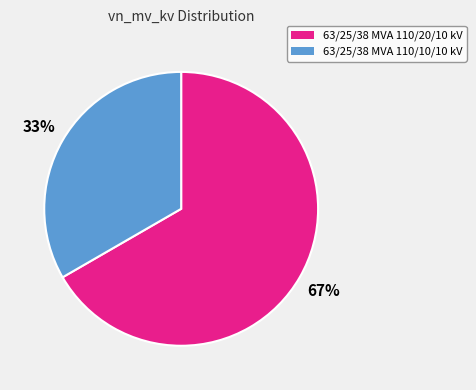

Rank the categories by value from lowest to highest.

63/25/38 MVA 110/10/10 kV, 63/25/38 MVA 110/20/10 kV